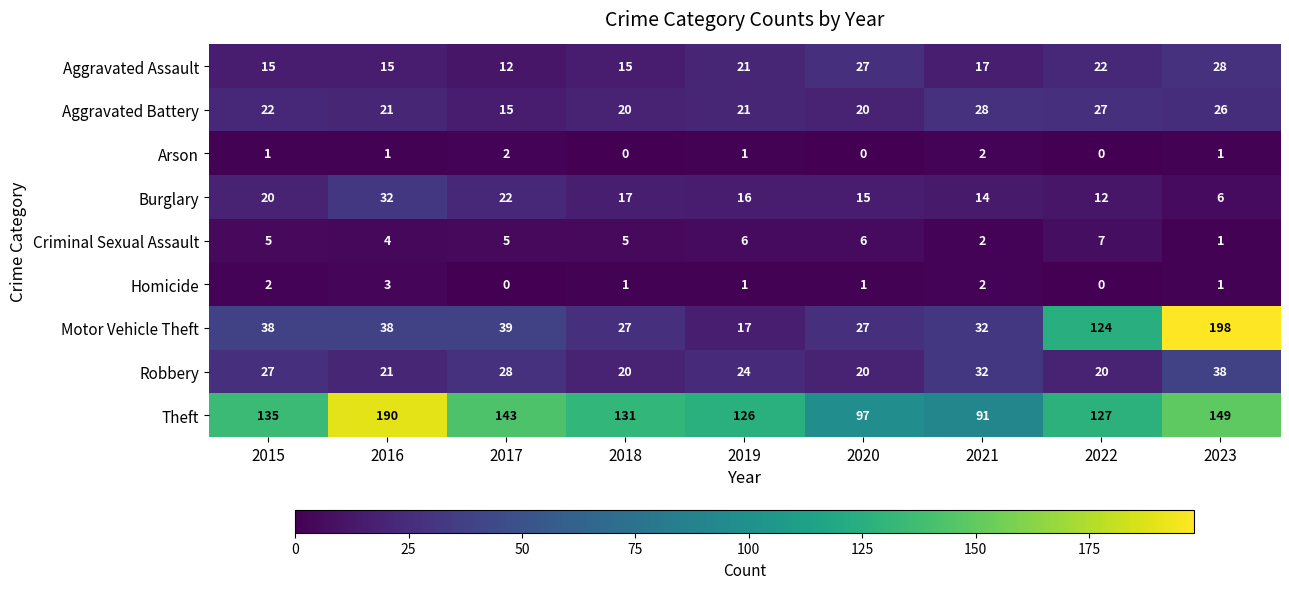

What is the greatest value displayed?

198